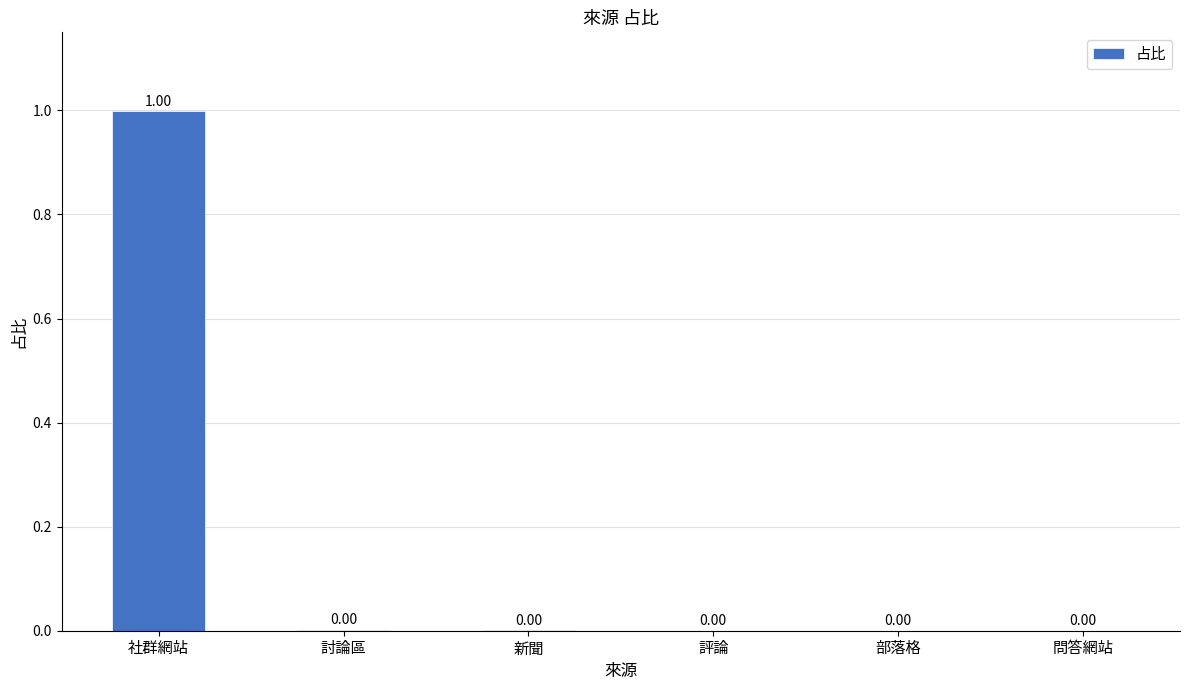

The chart shows a value of 1.0 at 社群網站. True or false?

True